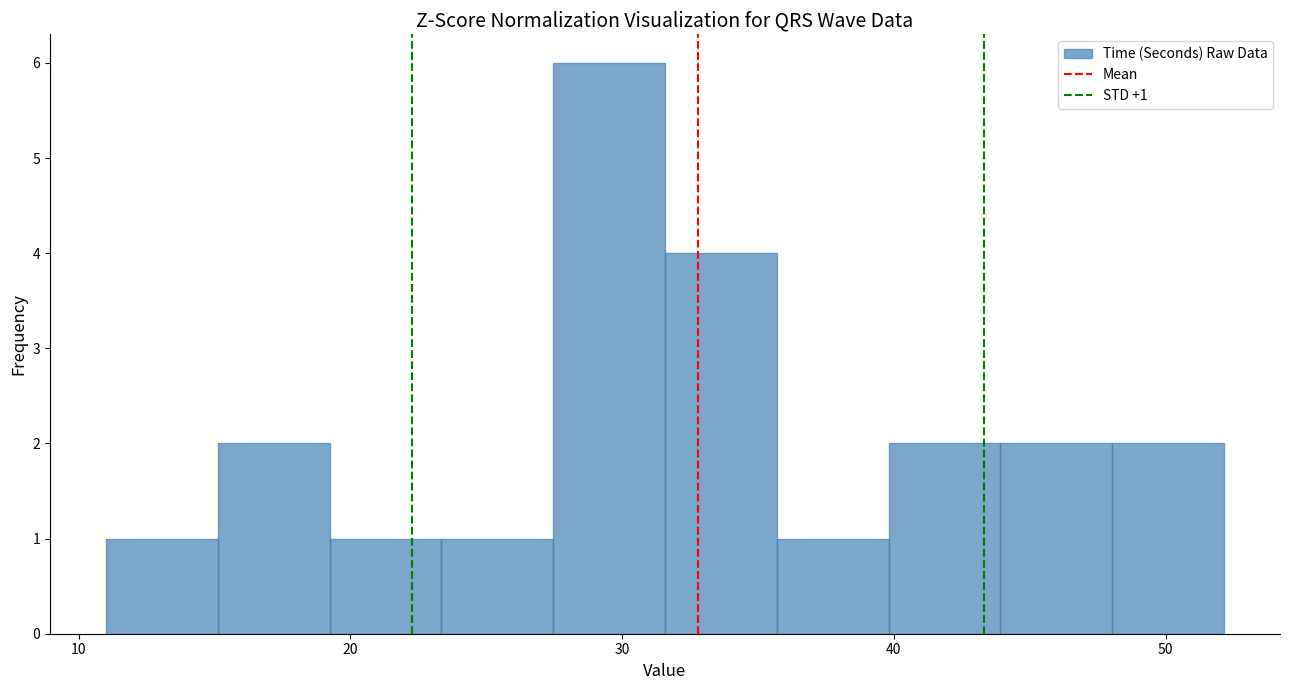

Which range on the x-axis has the tallest bar?

27 to 32